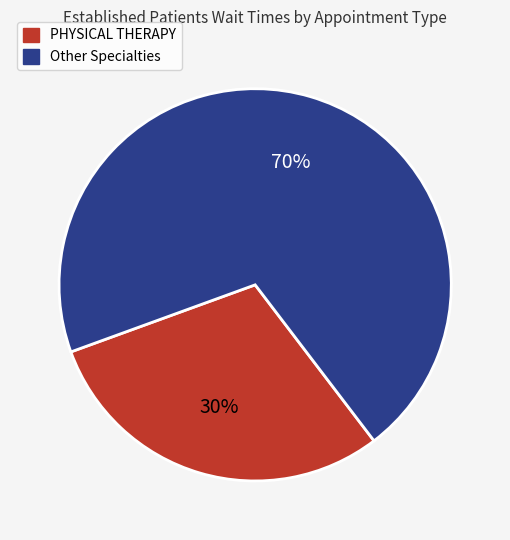

Rank the categories by value from lowest to highest.

PHYSICAL THERAPY, Other Specialties